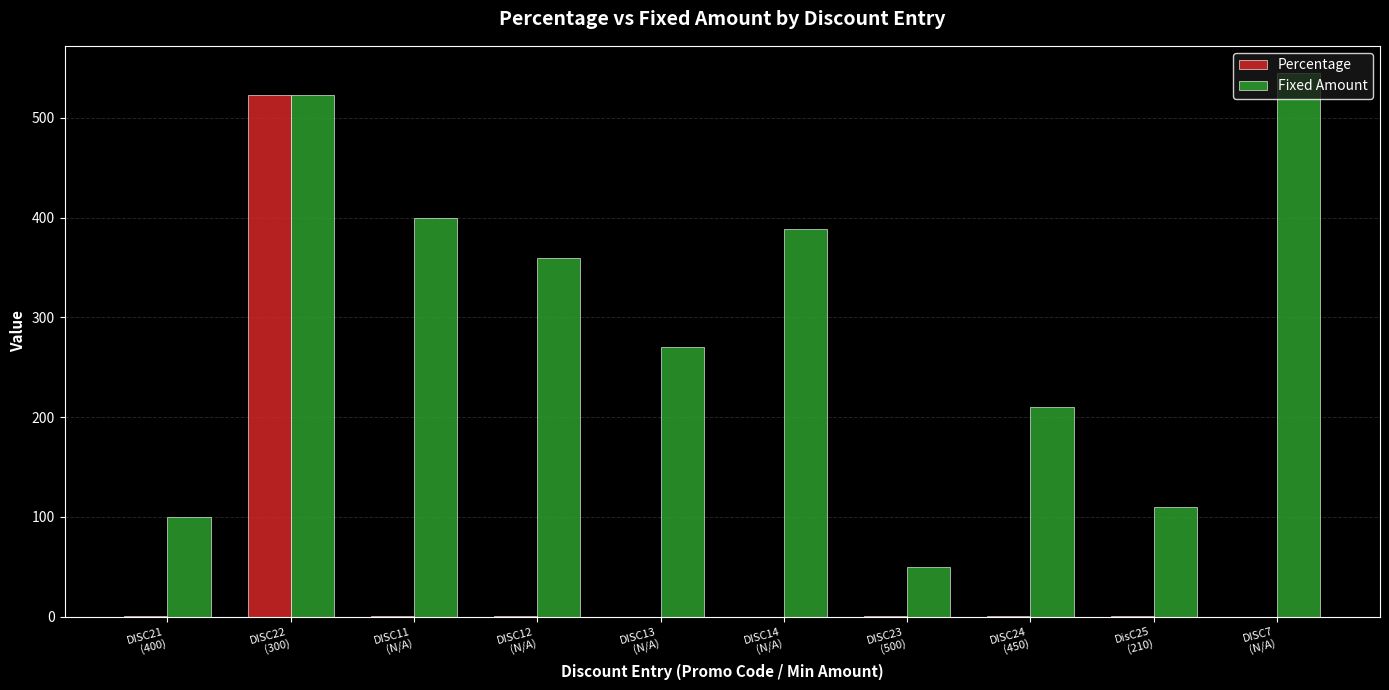

What is the average value of the Percentage series?

52.6